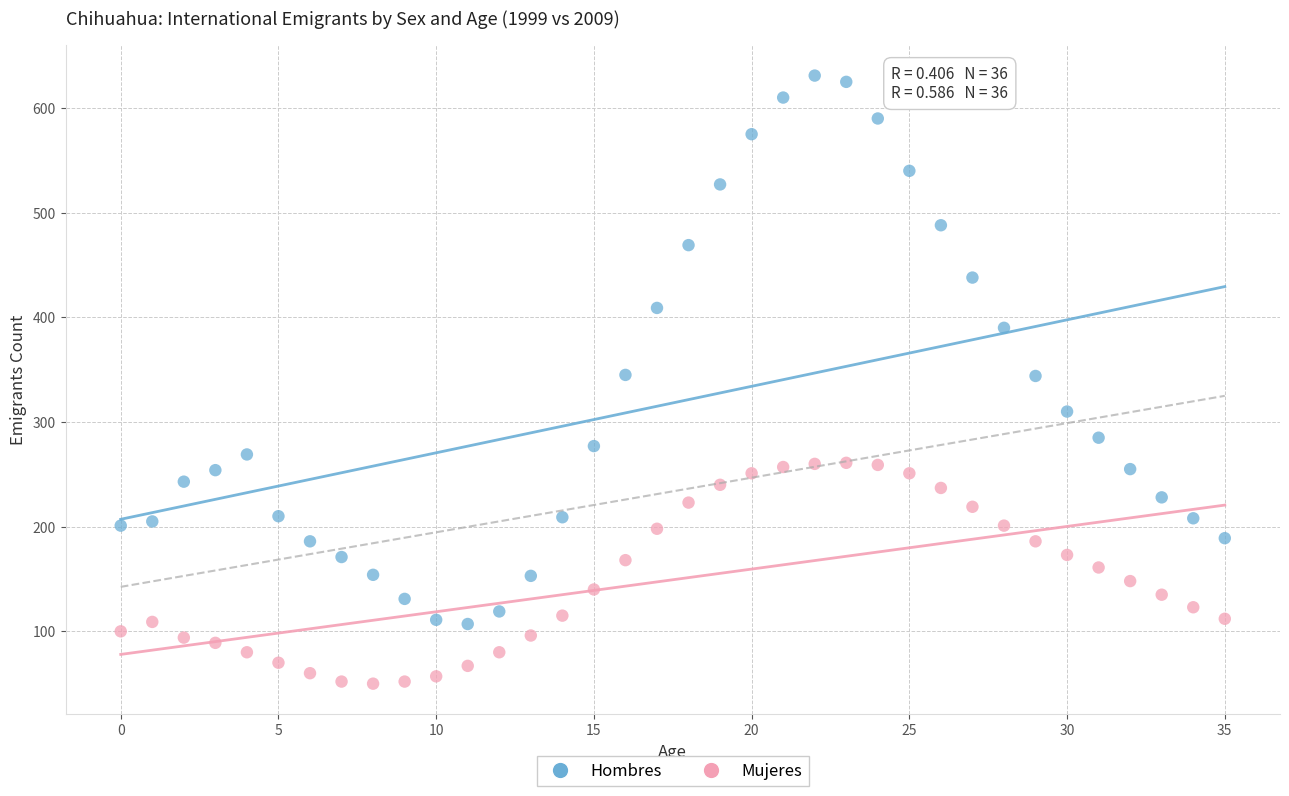

Across all data points, what is the range of Y values (max minus min)?

581